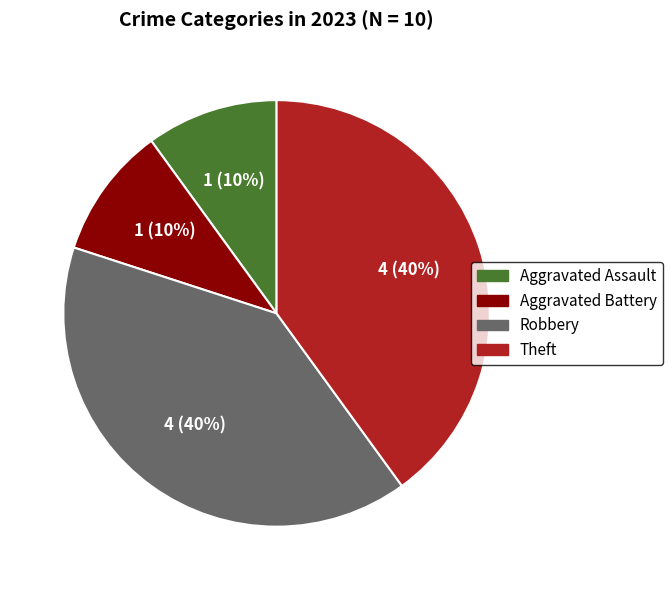

Combined, do Aggravated Assault and Aggravated Battery account for over 50%?

No